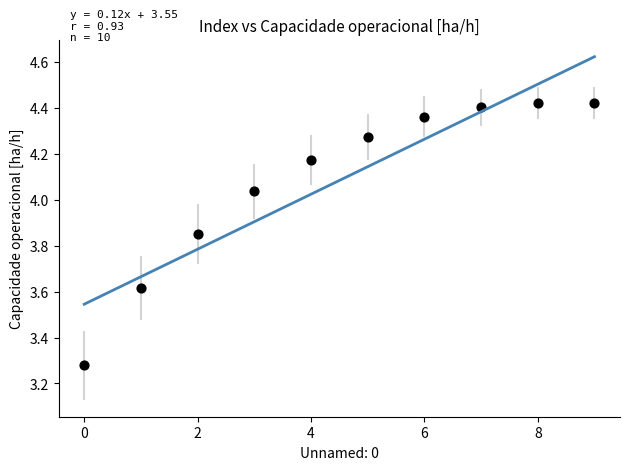

What is the average Y value?

4.1